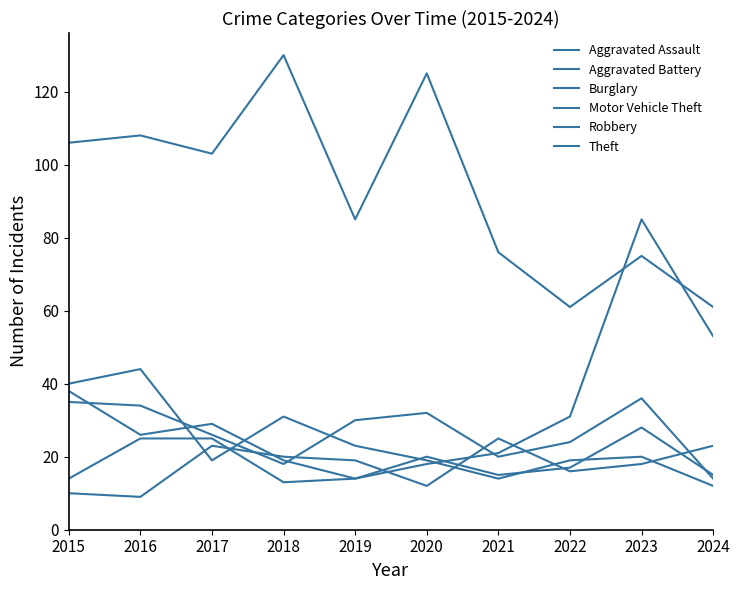

What is the sum of all Robbery values?

241